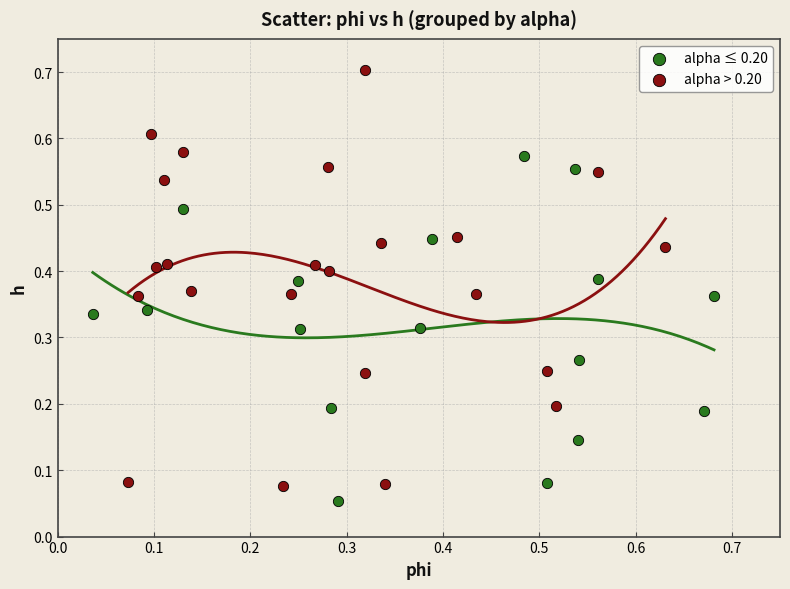

Which series contains the highest Y value?

alpha > 0.20